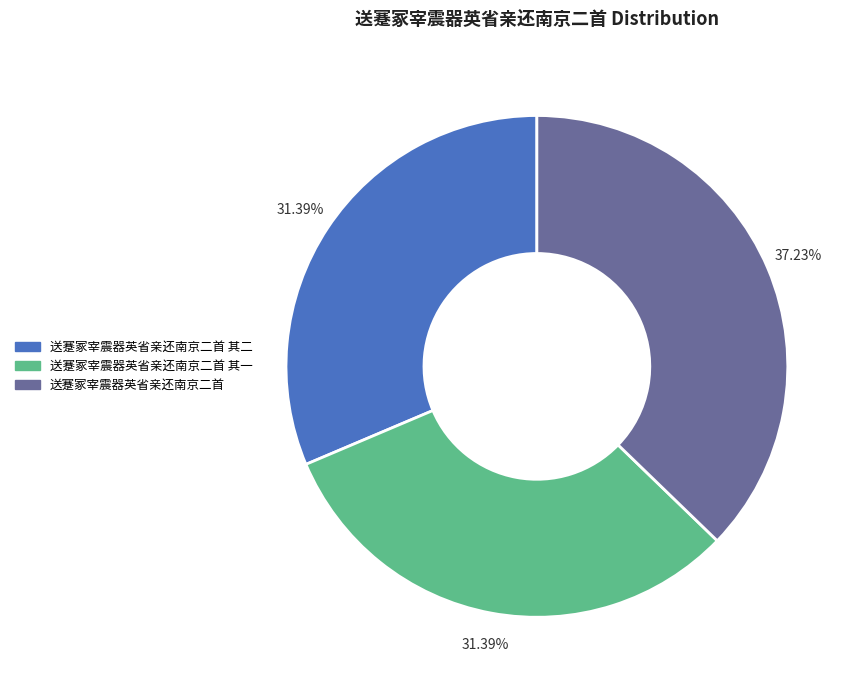

Does any single category account for the majority?

No